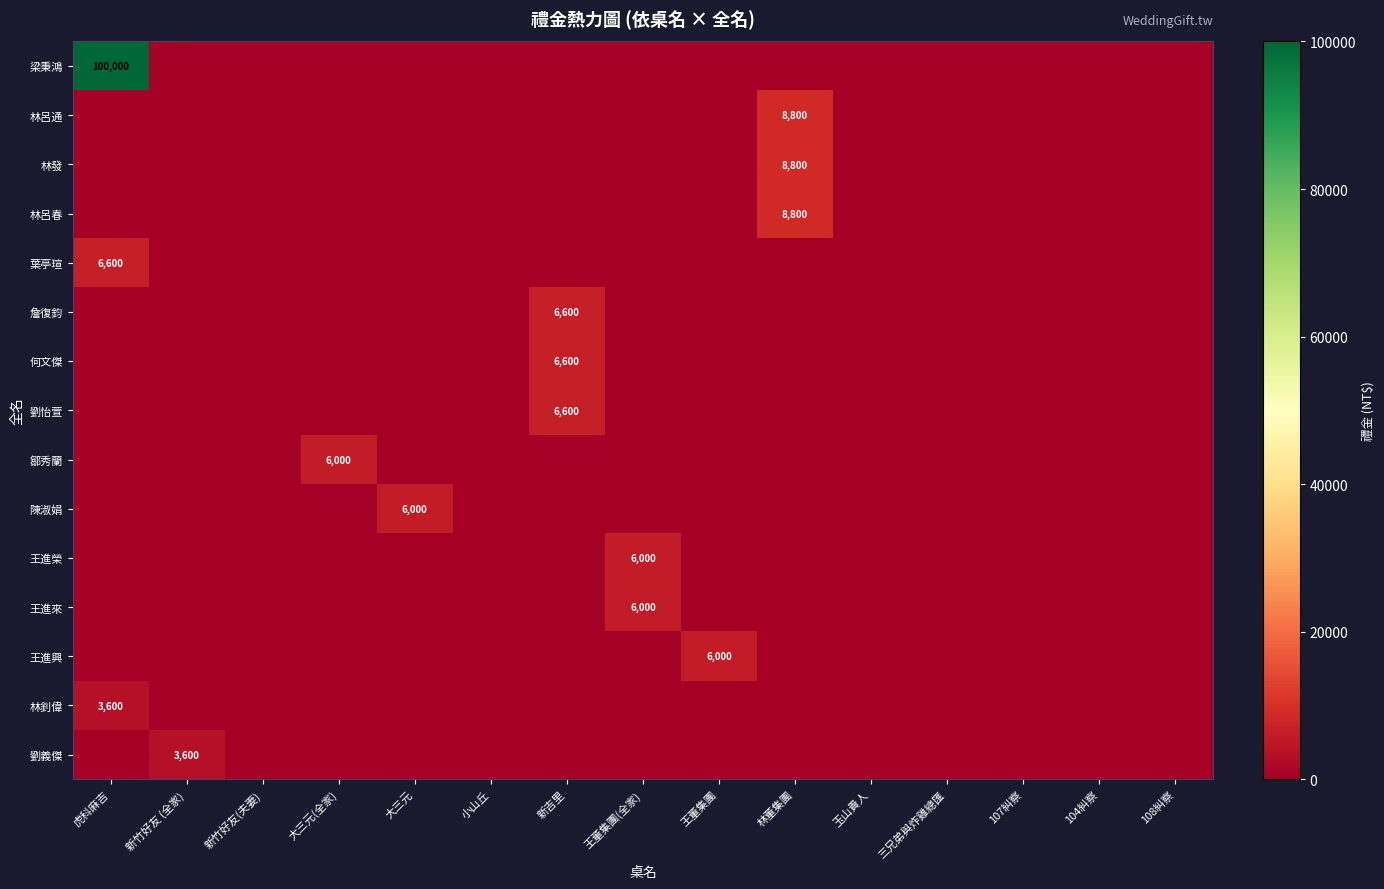

Which series has the widest spread of values?

梁秉鴻